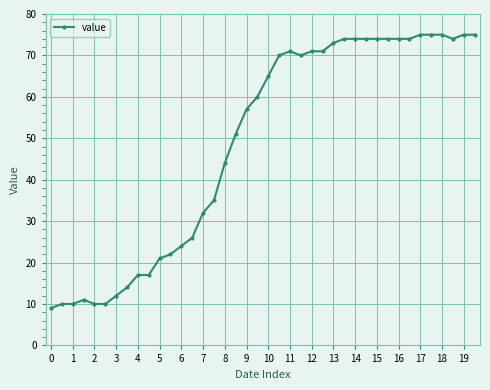

What is the minimum value shown in the chart?

9